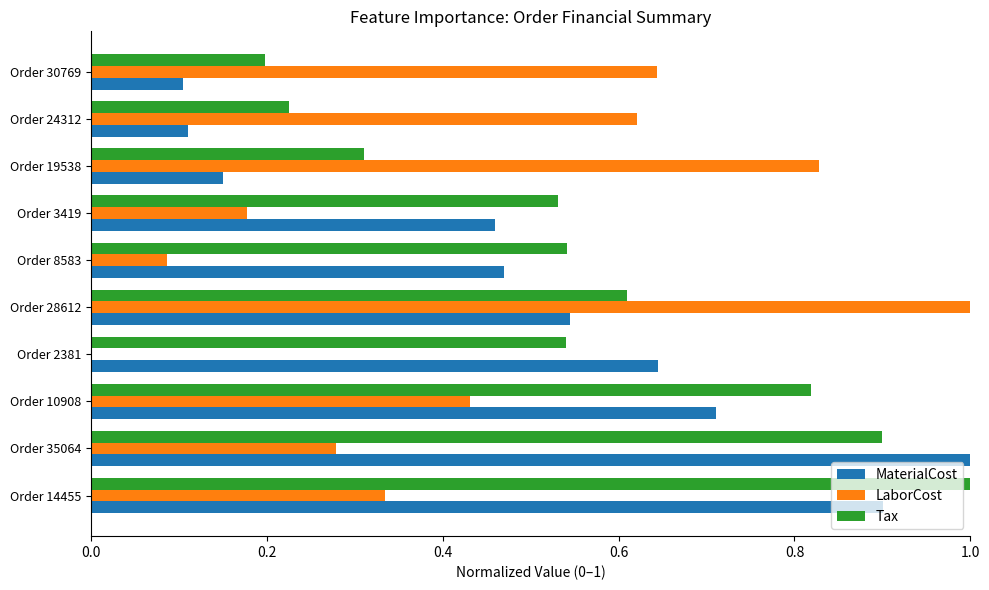

Between Order 19538 and Order 30769, which series saw the biggest shift?

LaborCost